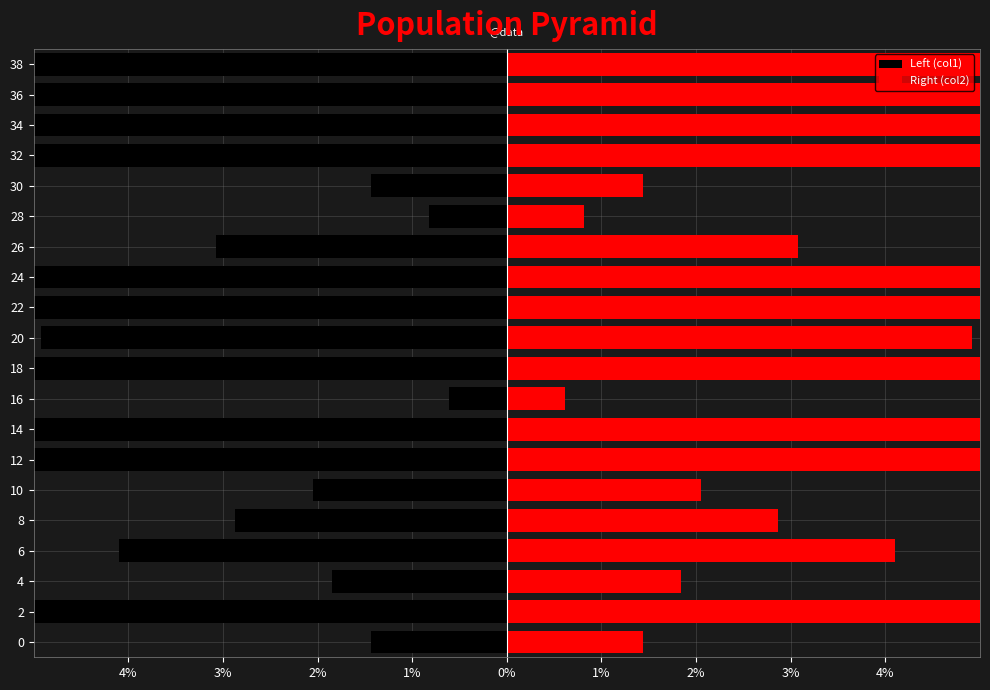

Is the value of Left (col1) at 38 greater than the value of Right (col2) at 12?

No